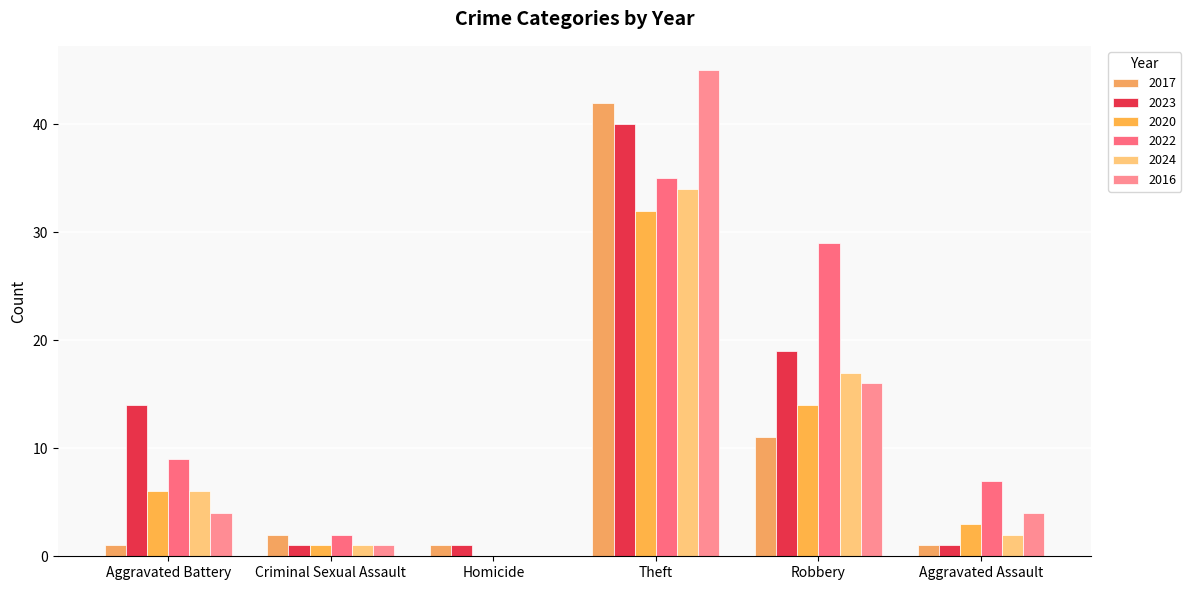

What are all the series names shown in the legend?

2017, 2023, 2020, 2022, 2024, 2016